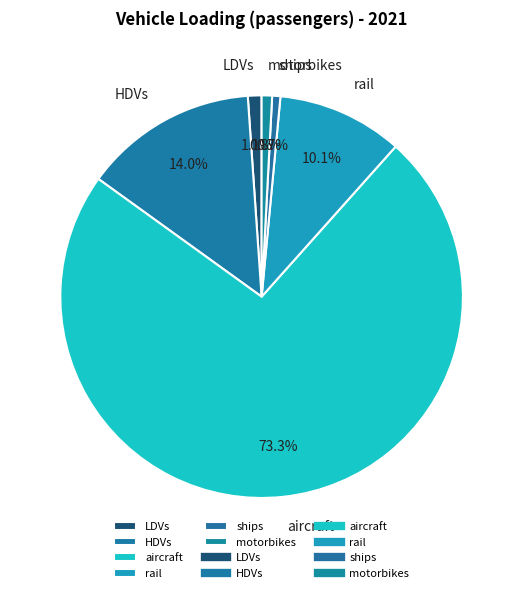

To the nearest percent, what percentage of the pie is LDVs?

1%